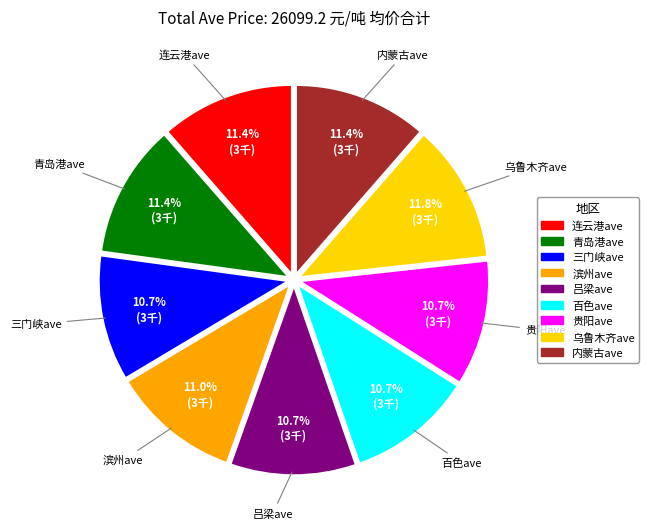

Is there a majority slice in this chart?

No